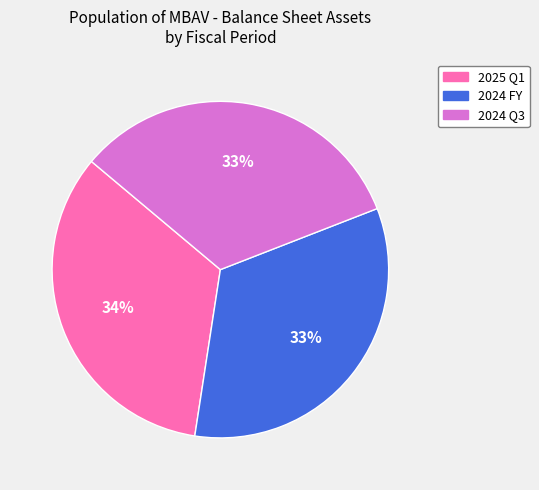

To the nearest percent, what portion does 2024 Q3 represent?

33%